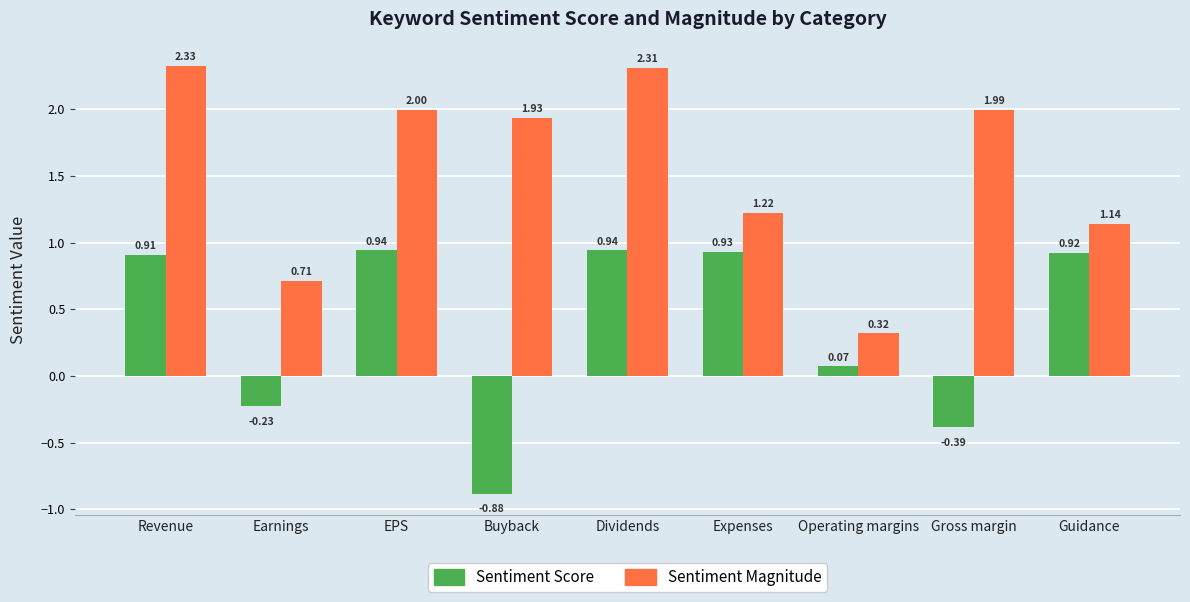

Rank the categories by Sentiment Magnitude value from lowest to highest.

Operating margins, Earnings, Guidance, Expenses, Buyback, Gross margin, EPS, Dividends, Revenue